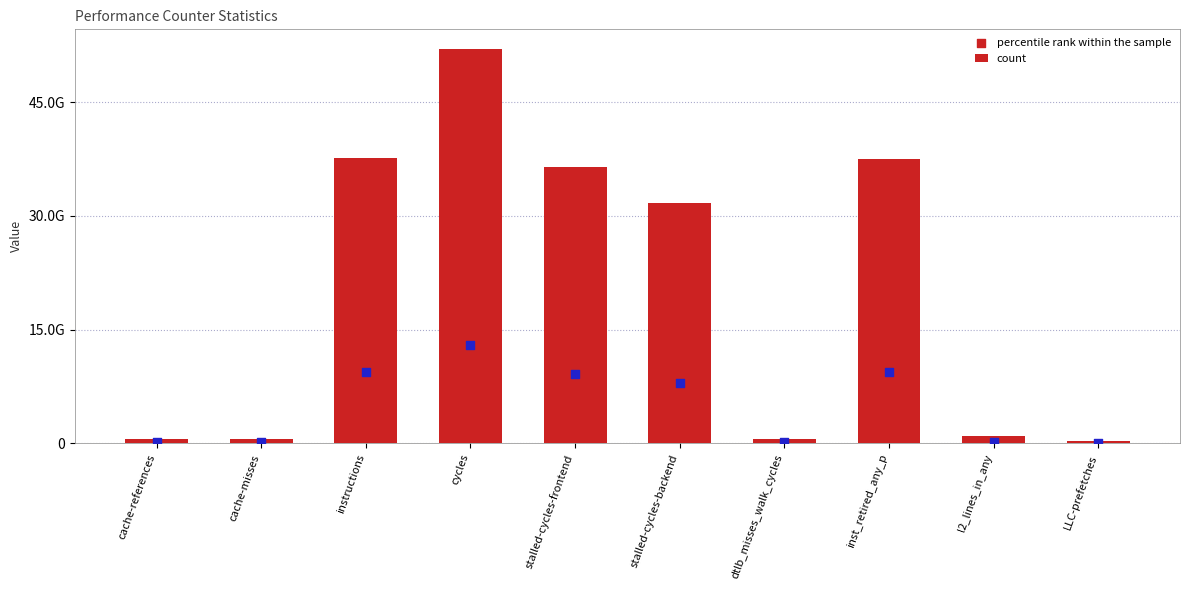

What is the total value across all series at cache-references?

705755307.5